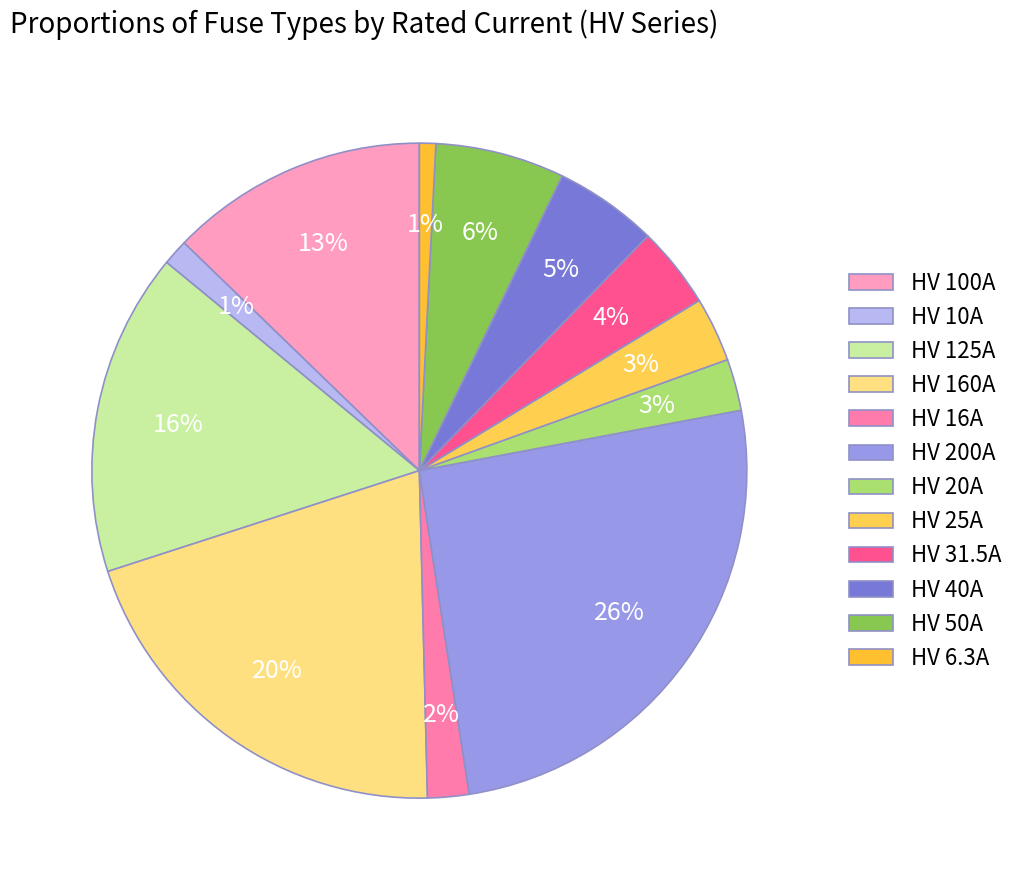

Which category has the biggest portion of the pie?

HV 200A